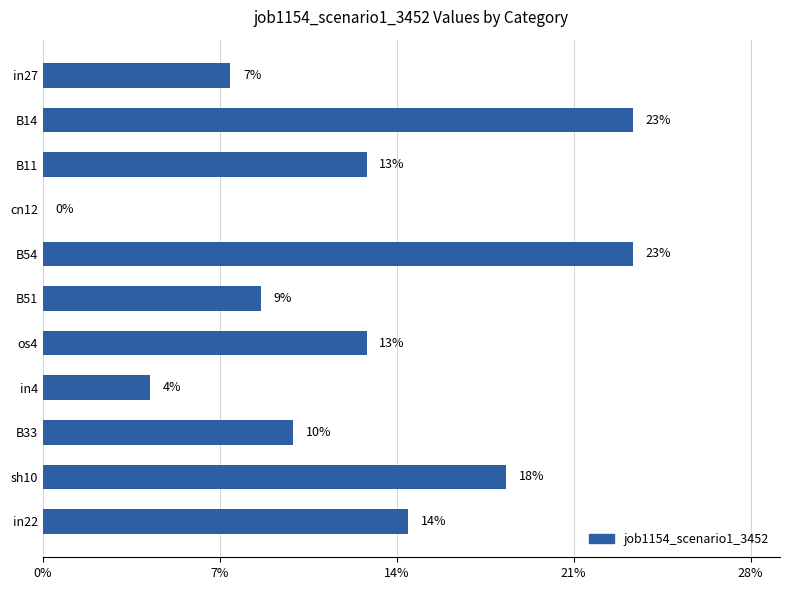

What is the difference between the maximum and minimum values?

0.2